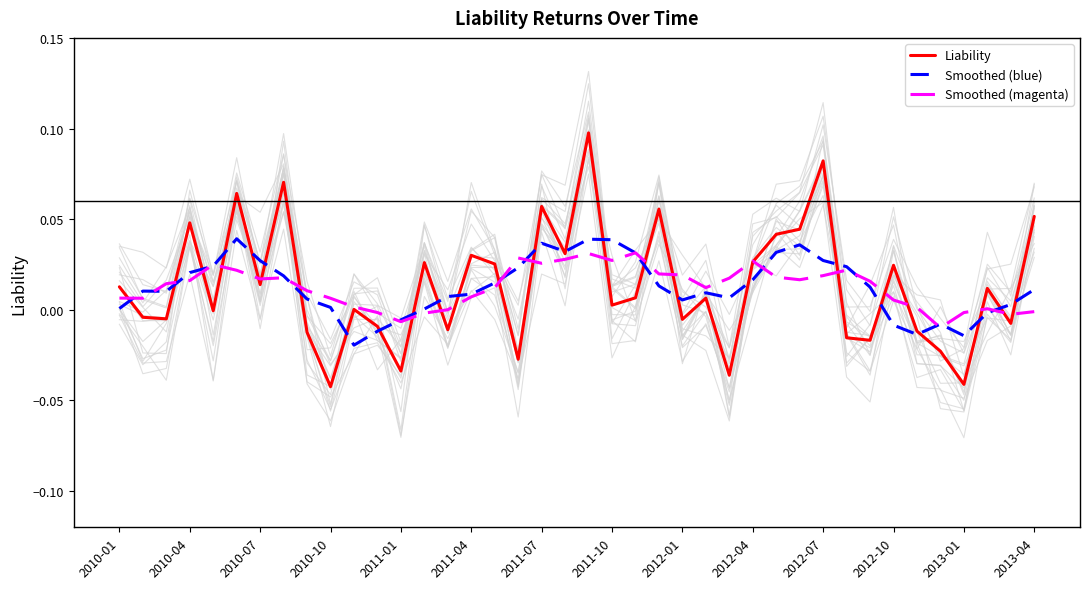

True or false: Smoothed (blue) has more than 1 interior local peaks.

True